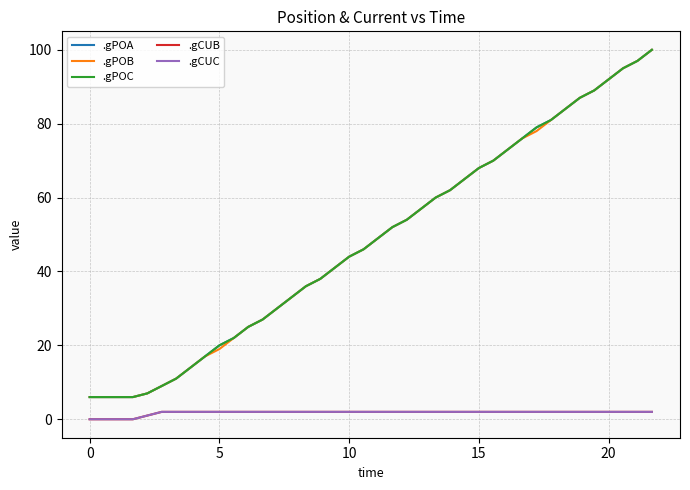

True or false: .gPOB has more than 2 interior local peaks.

False